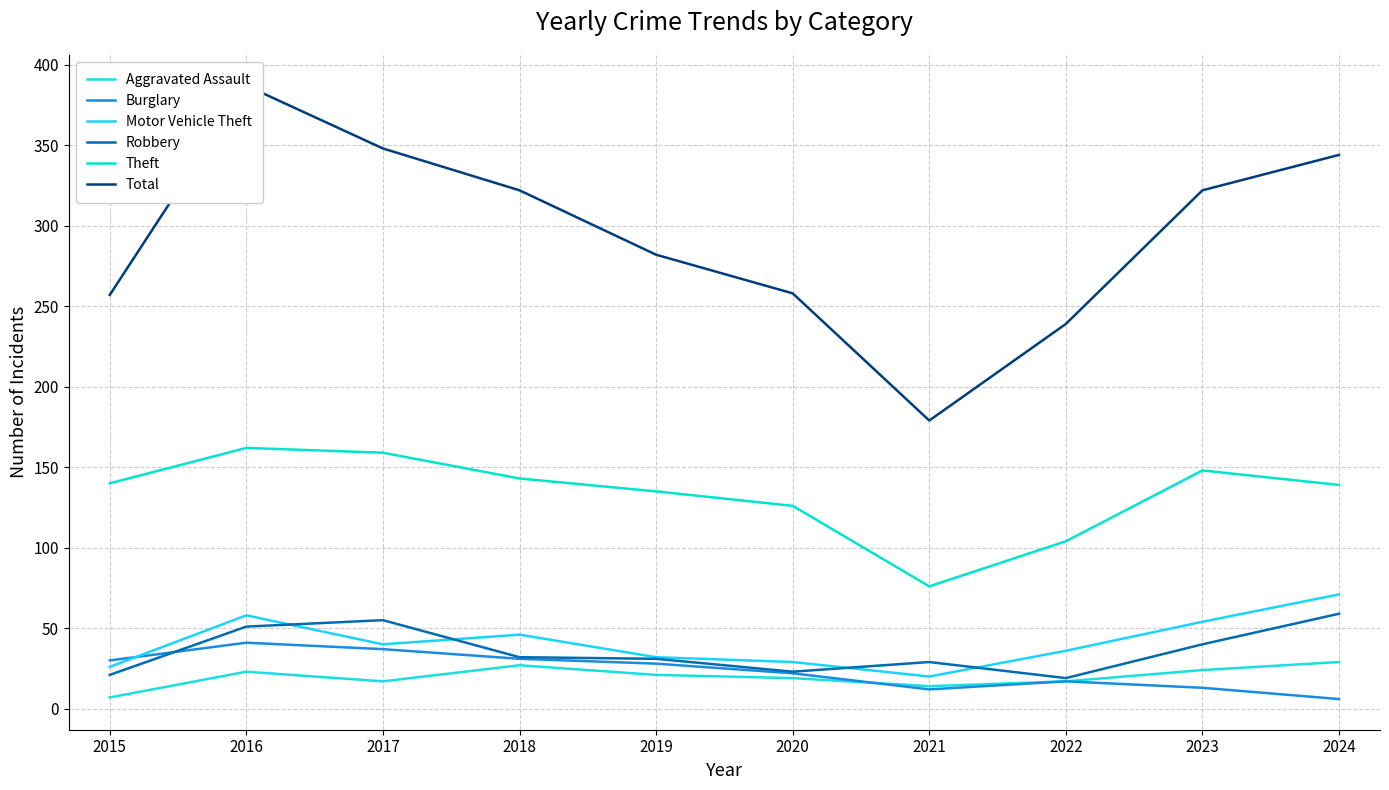

Which series has the largest total across all categories?

Total